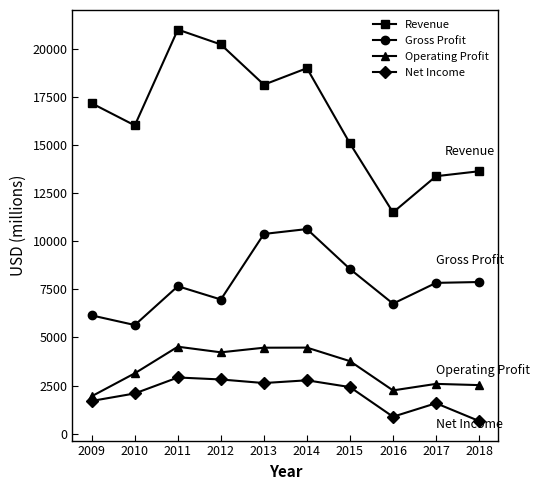

List the series in order of their peak value, highest first.

Revenue, Gross Profit, Operating Profit, Net Income